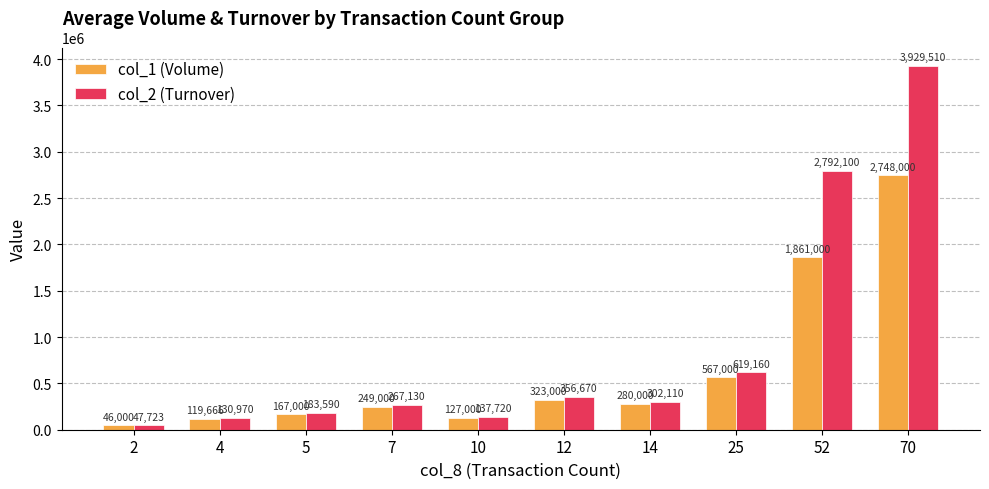

What is the sum of all col_2 (Turnover) values?

8766683